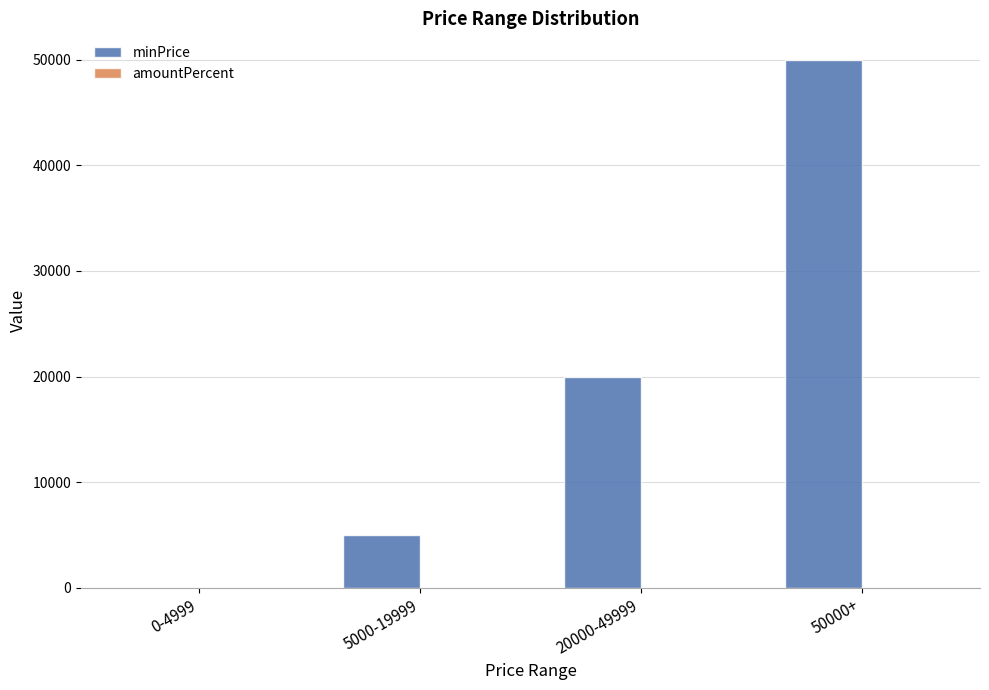

Where is minPrice nearest to the value 25000?

20000-49999